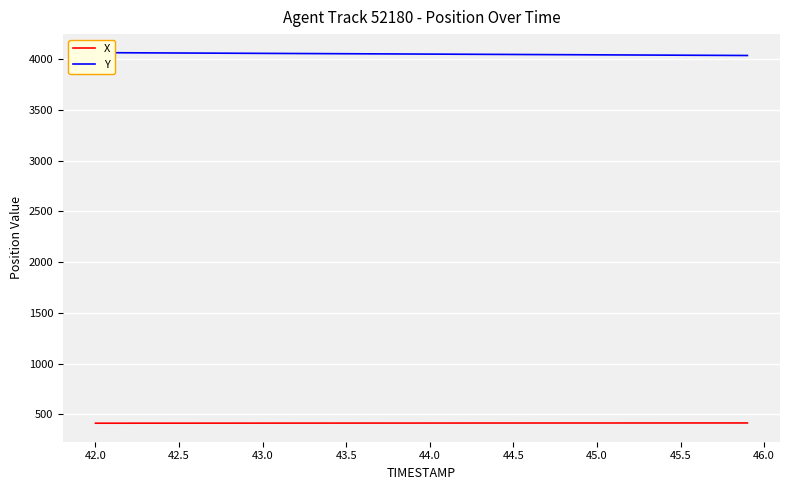

True or false: X and Y cross at least once.

False